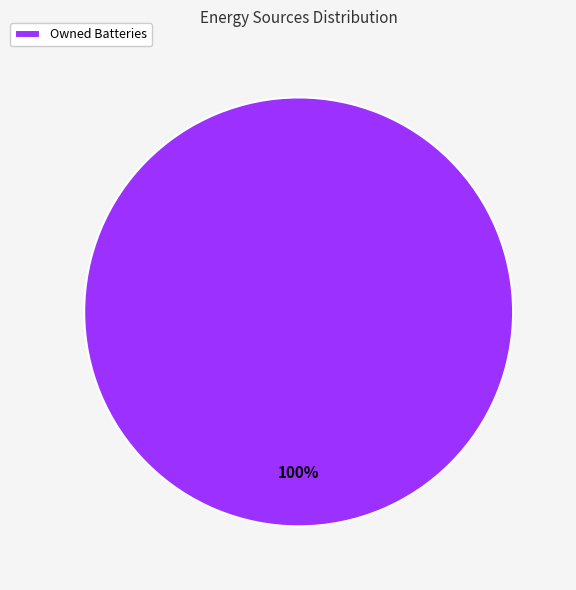

What is the majority slice?

Owned Batteries